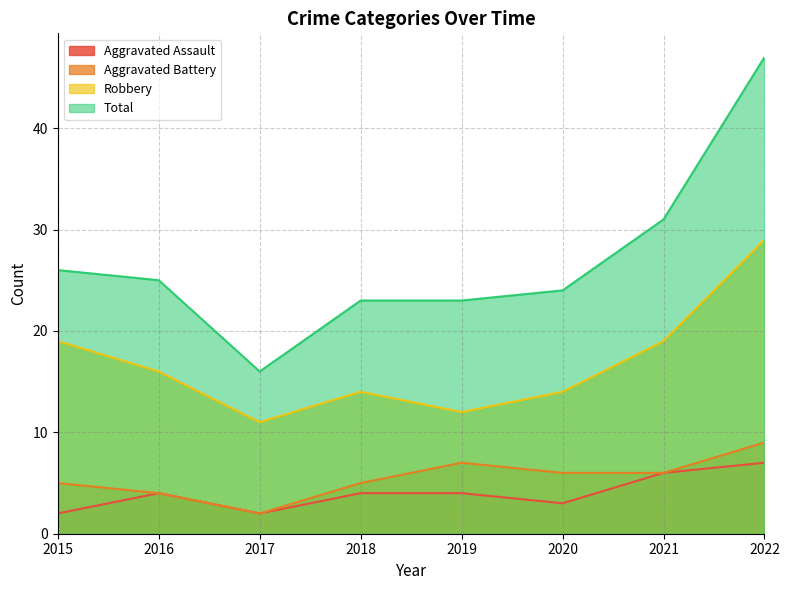

List the labels in order of Aggravated Battery value, largest first.

2022, 2019, 2020, 2021, 2015, 2018, 2016, 2017